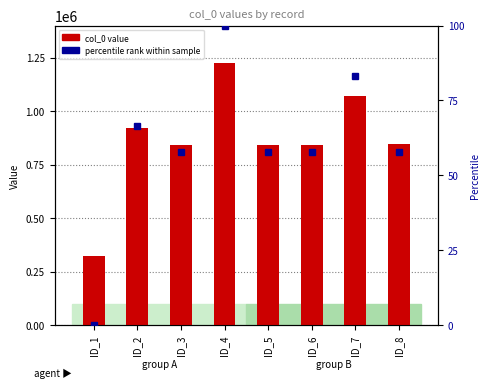

What are all the series names shown in the legend?

col_0 value, percentile rank